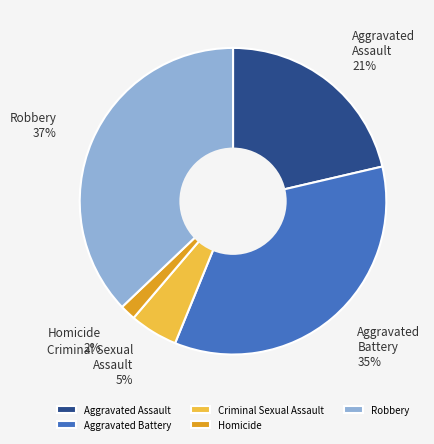

Count the number of slices in the pie.

5